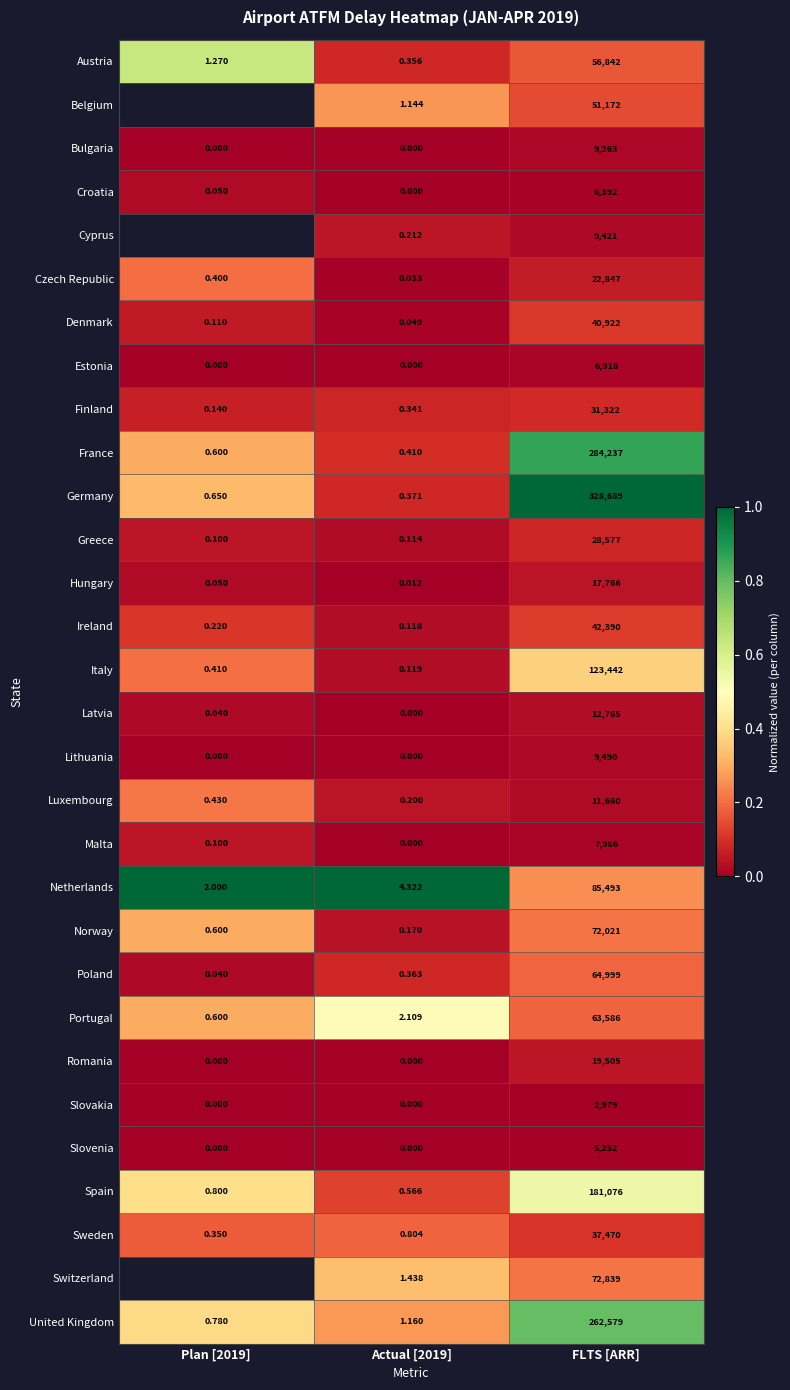

At FLTS [ARR], list the series in order from smallest to largest.

Slovakia, Slovenia, Croatia, Estonia, Malta, Bulgaria, Cyprus, Lithuania, Luxembourg, Latvia, Hungary, Romania, Czech Republic, Greece, Finland, Sweden, Denmark, Ireland, Belgium, Austria, Portugal, Poland, Norway, Switzerland, Netherlands, Italy, Spain, United Kingdom, France, Germany